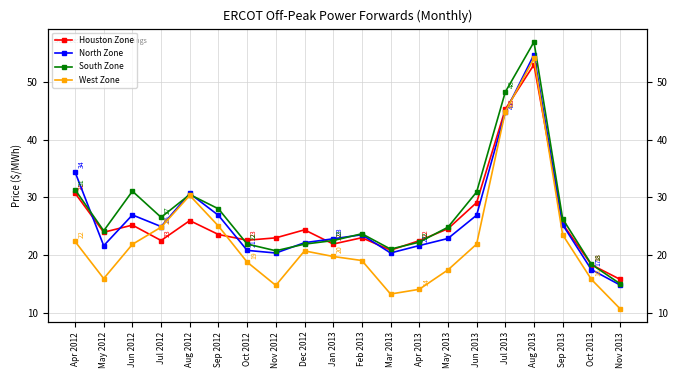

Does the chart have visible grid lines?

Yes